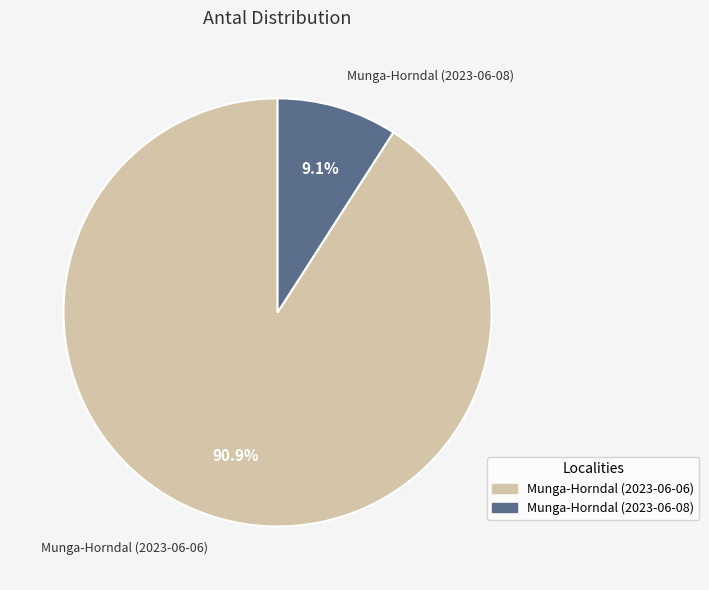

What percentage is the Munga-Horndal (2023-06-08) slice, to the nearest percent?

9%